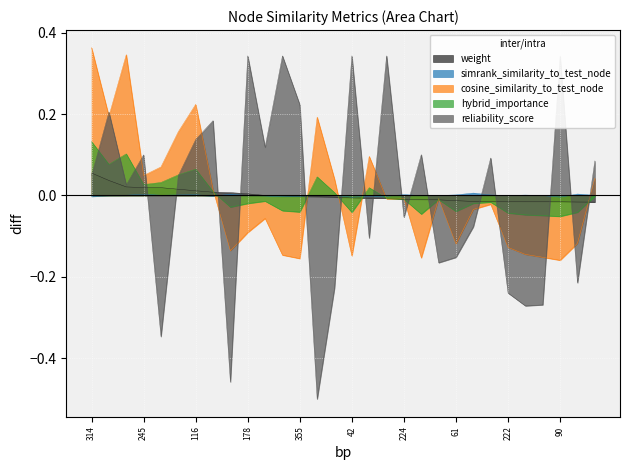

Is the value of simrank_similarity_to_test_node at 90 greater than the value of hybrid_importance at 58?

Yes